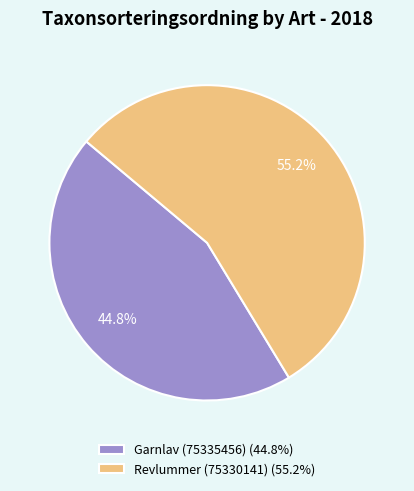

To the nearest percent, what percentage of the pie is Garnlav (75335456)?

45%